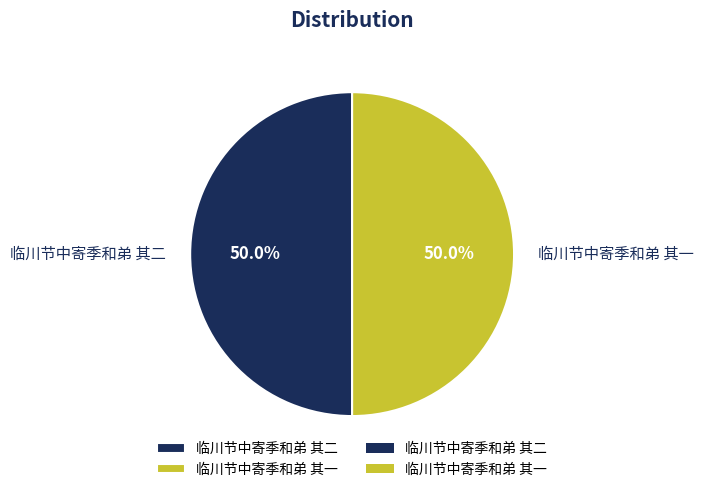

What percentage is NOT represented by 临川节中寄季和弟 其一?

50.0%